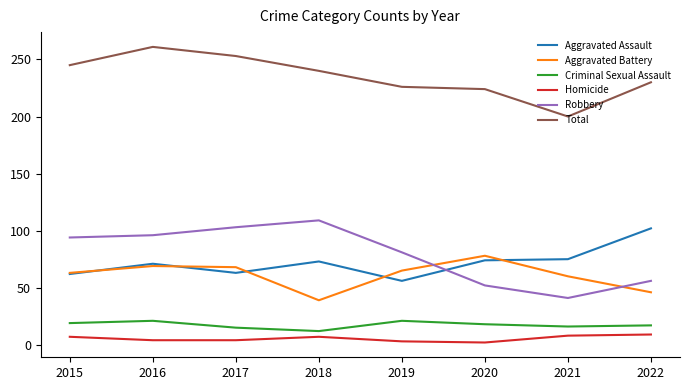

True or false: Robbery and Criminal Sexual Assault intersect in this chart.

False